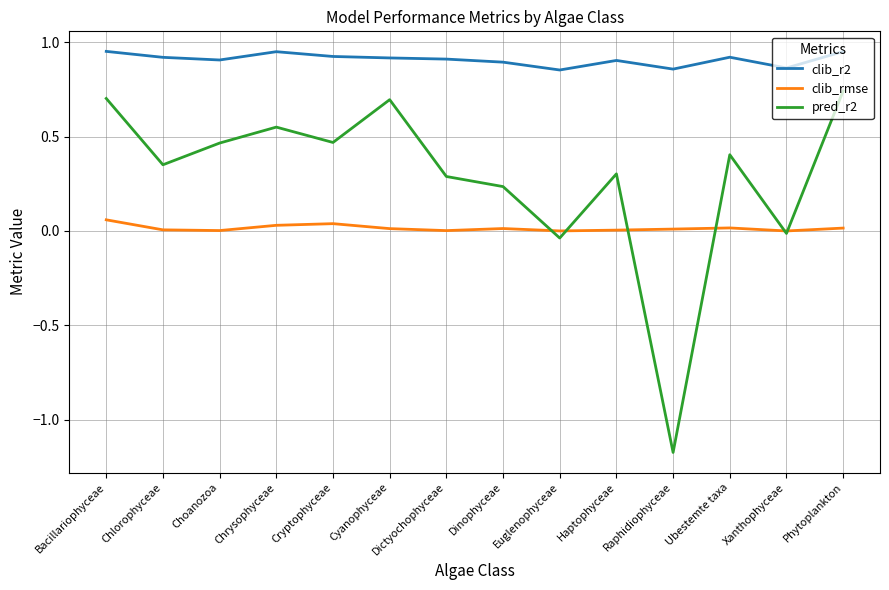

At Bacillariophyceae, list the series in order from largest to smallest.

clib_r2, pred_r2, clib_rmse